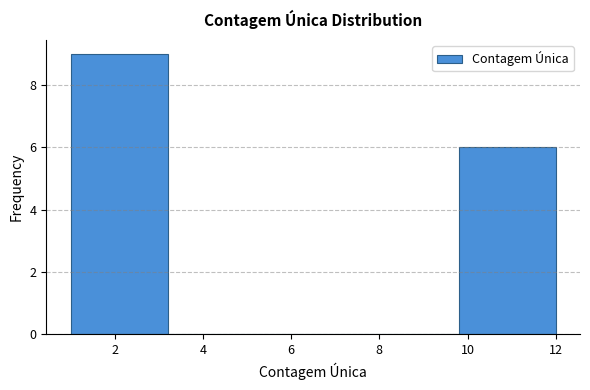

Reading left to right, transcribe this chart: for each bar, give the range it covers on the x-axis and its height. The values are not printed on the chart, so give them approximately, as read against the axis.

1.0 to 3.2: 9
3.2 to 5.4: 0
5.4 to 7.6: 0
7.6 to 9.8: 0
9.8 to 12.0: 6